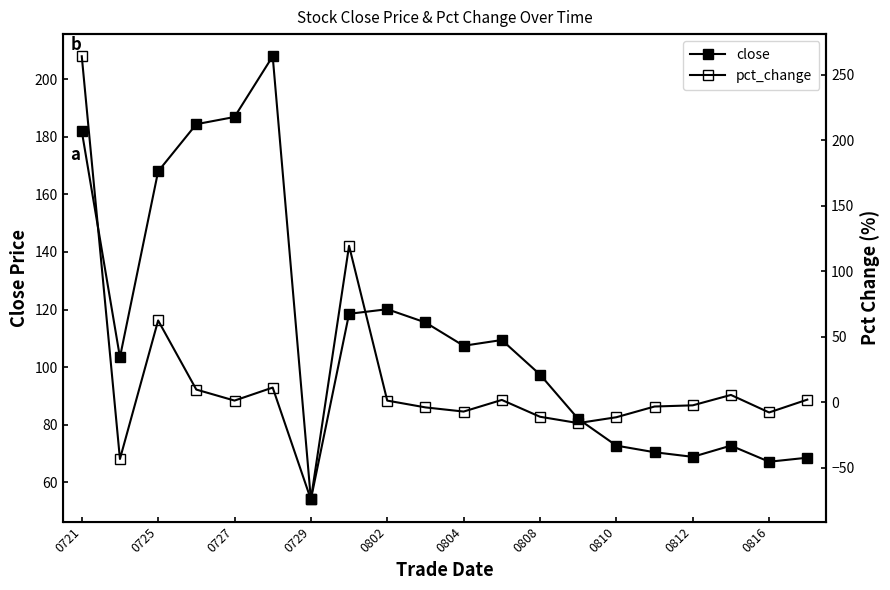

At which label does close first exceed 107?

0721